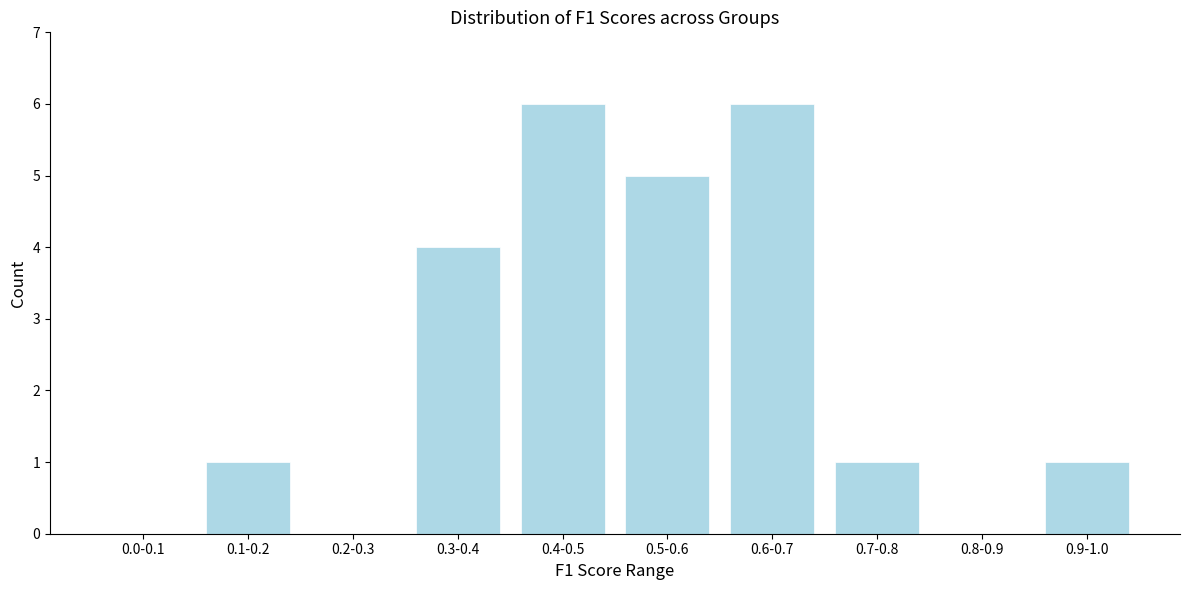

Reading left to right, extract all data points from this chart.

0.0-0.1=0	0.1-0.2=1	0.2-0.3=0	0.3-0.4=4	0.4-0.5=6	0.5-0.6=5	0.6-0.7=6	0.7-0.8=1	0.8-0.9=0	0.9-1.0=1